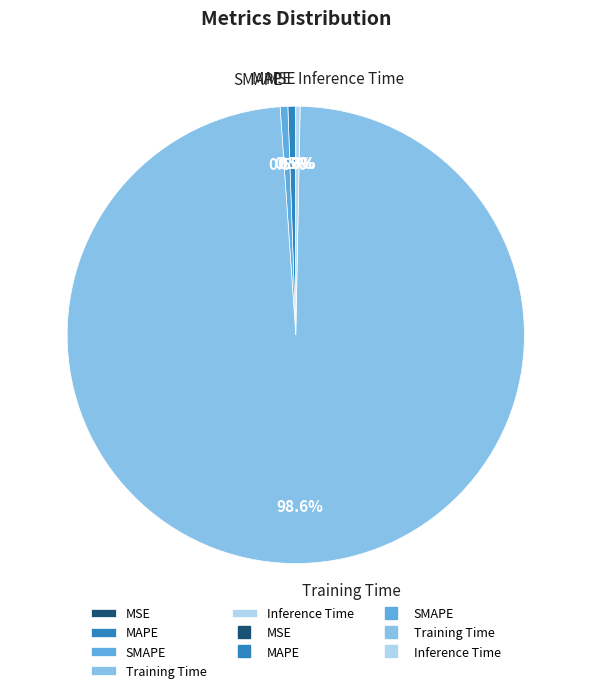

To the nearest percent, what is the difference between the Inference Time and Training Time slice percentages?

98%